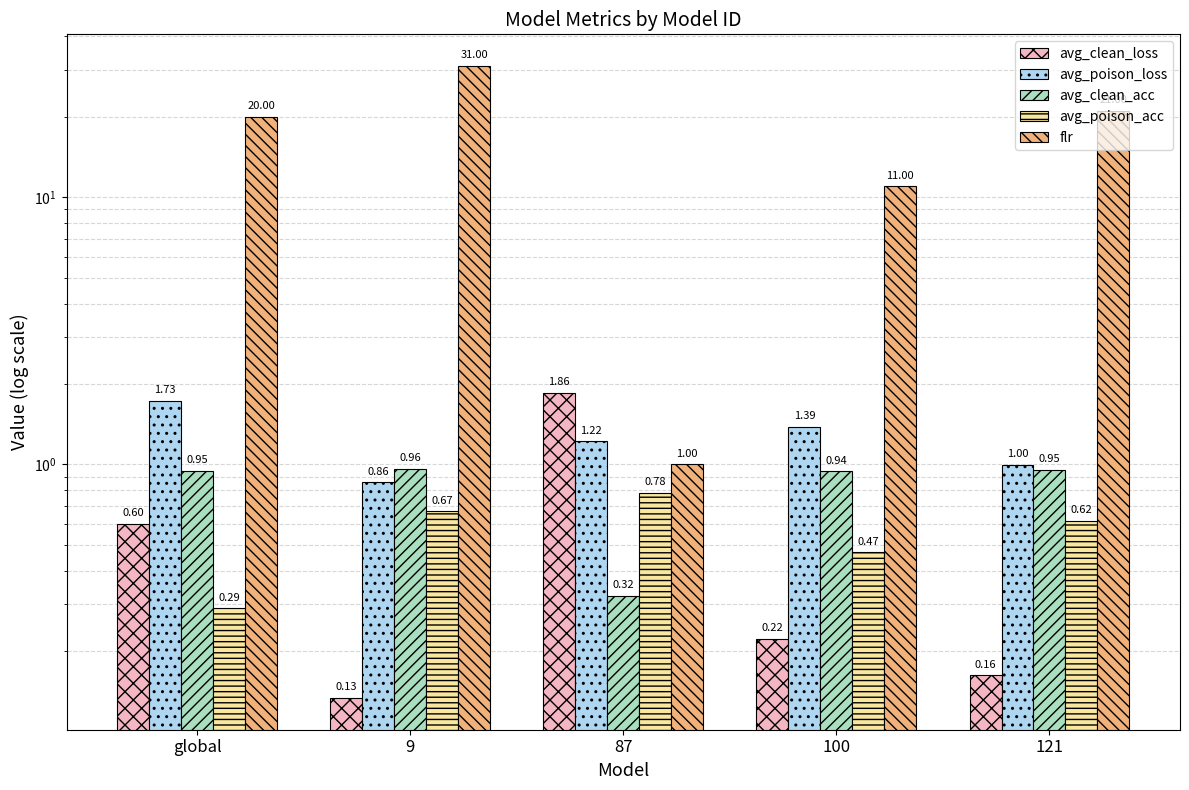

What is the spread (max minus min) of values at 87?

1.5